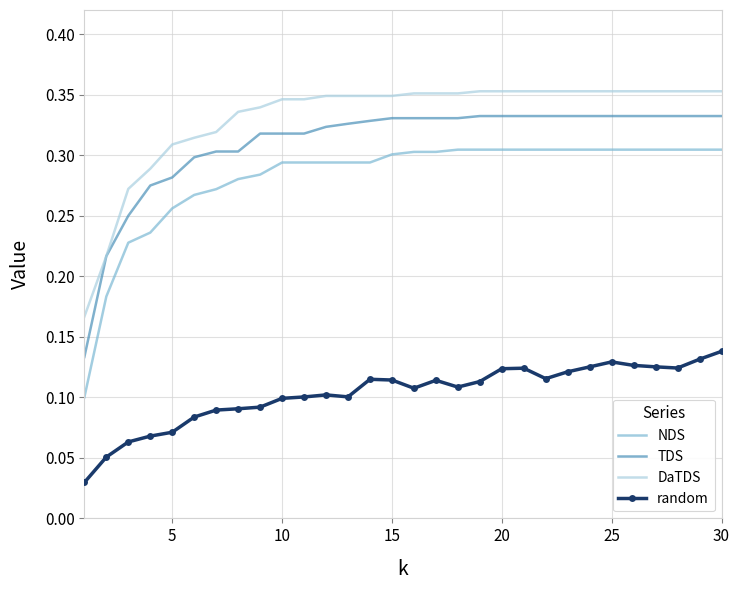

Which series has the largest range (max minus min)?

NDS